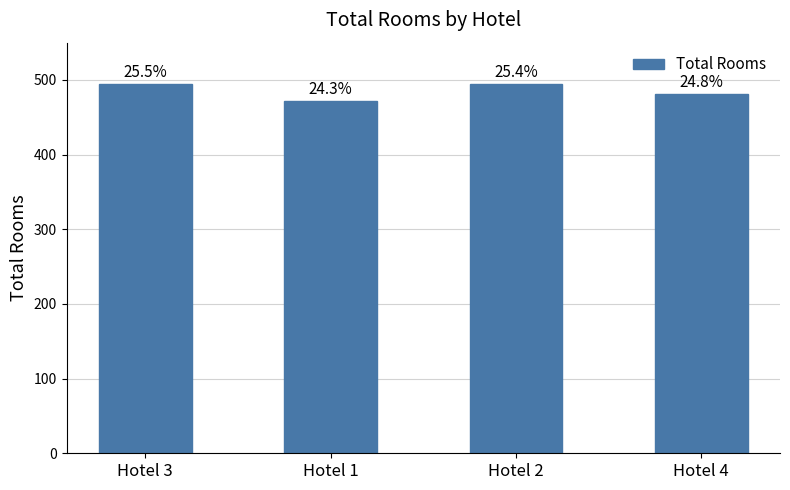

Is it true that the value at Hotel 4 is 481?

True